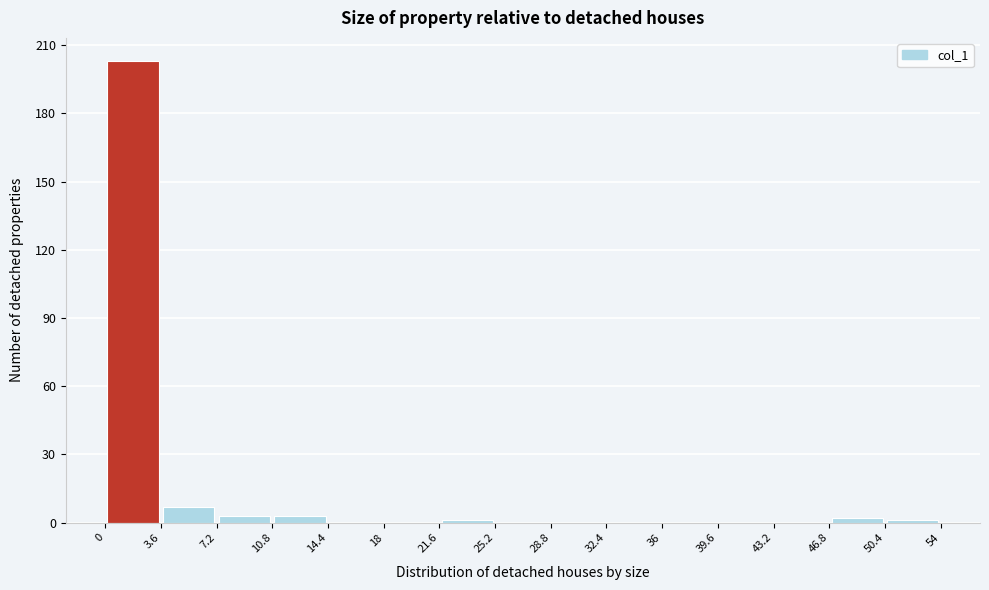

How tall is the bar that spans 3.6 to 7.2 on the x-axis? The values are not printed on the chart, so give them approximately, as read against the axis.

5